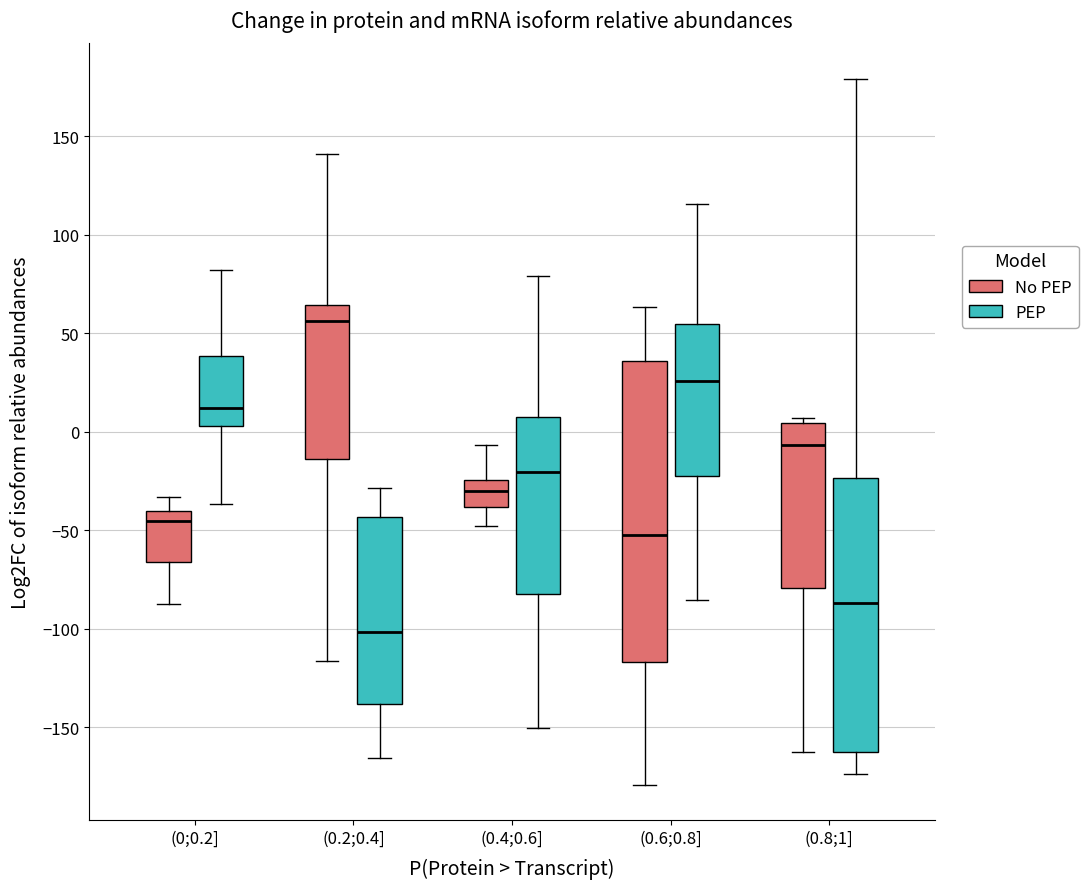

Which box's median line is the lowest?

(0.2;0.4] (PEP)